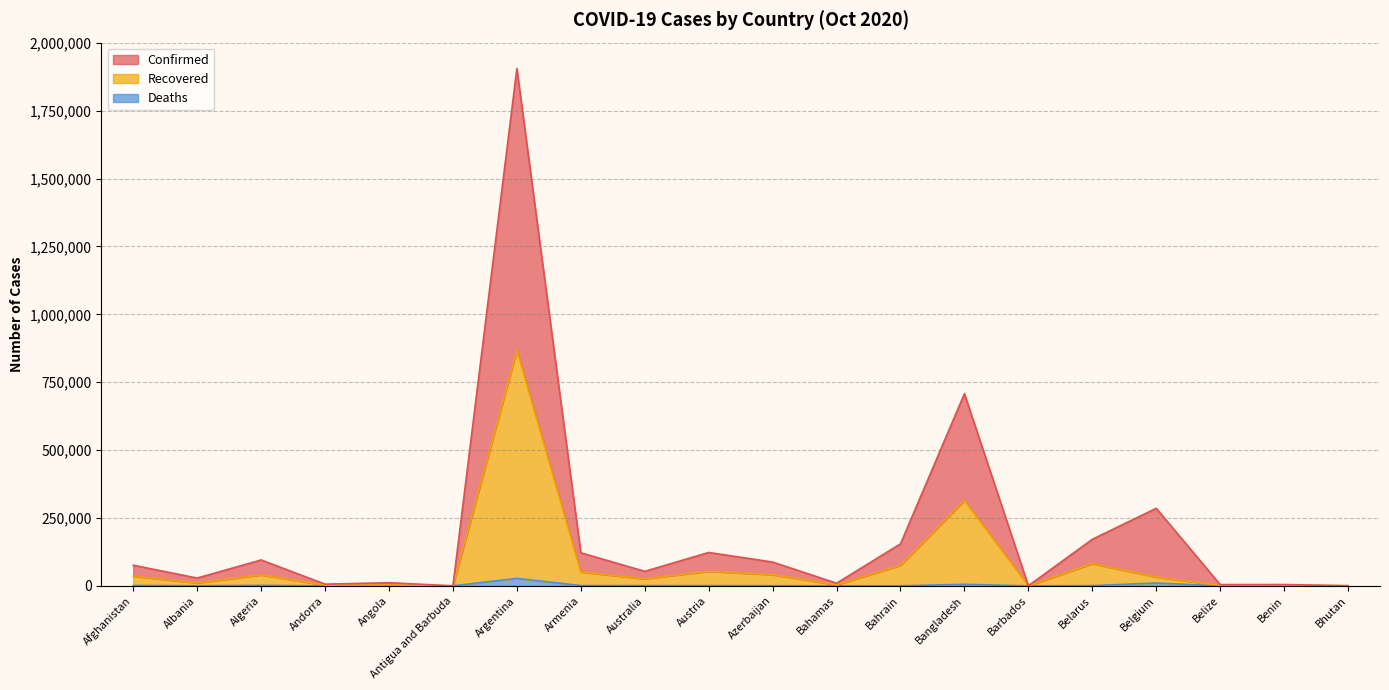

Count the number of data series in this chart.

3